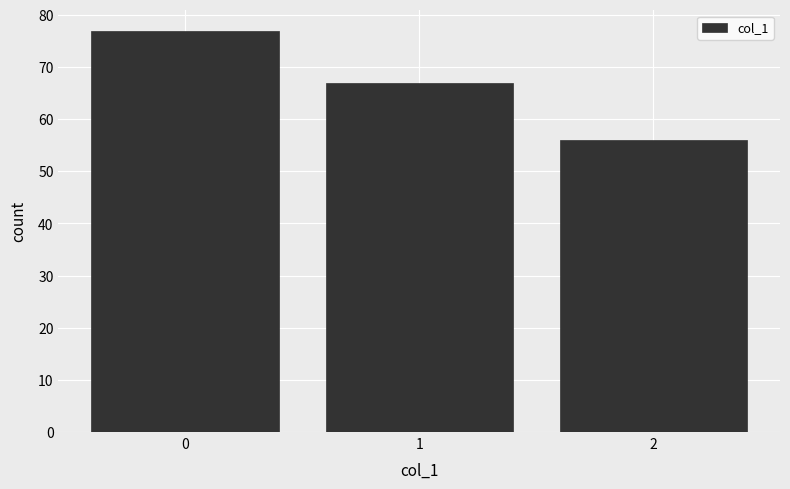

Reading left to right, what are all the values shown in this chart?

0=77	1=67	2=56